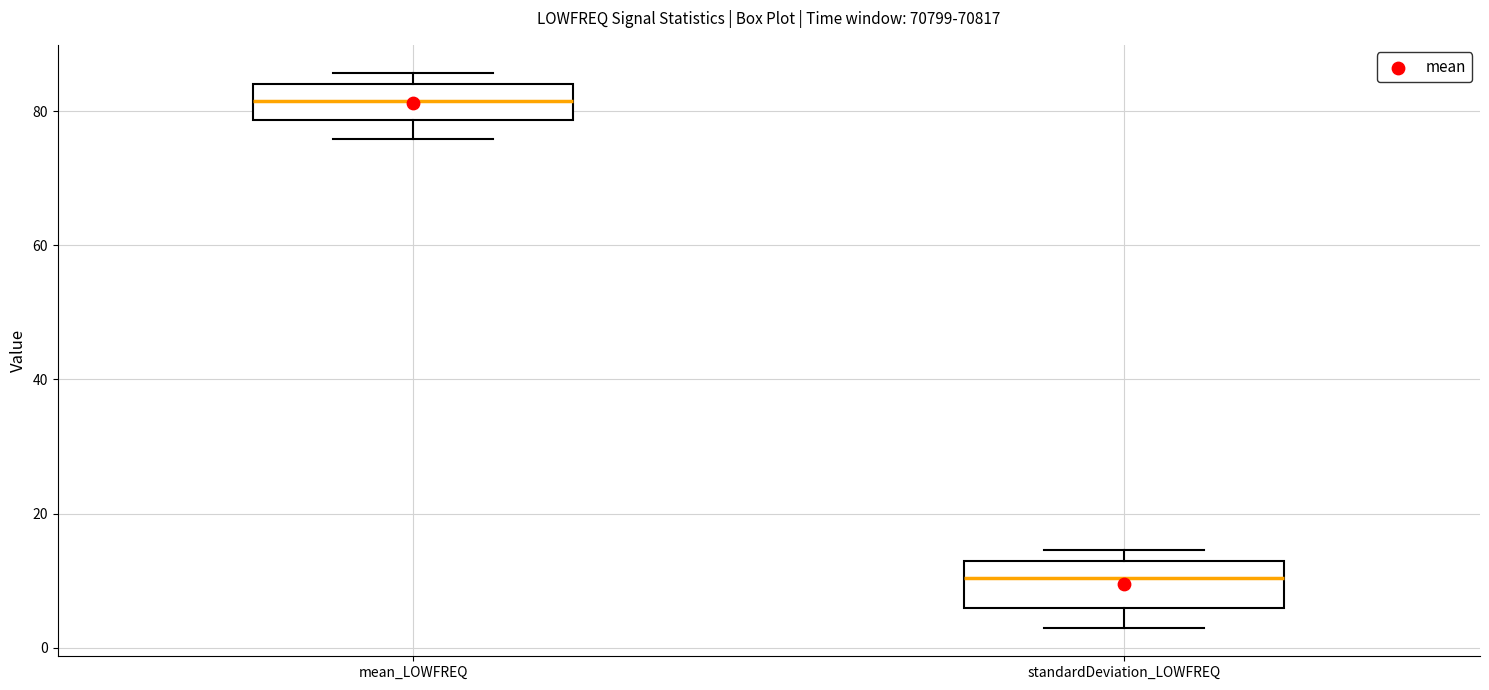

Which box has the highest median line?

mean_LOWFREQ